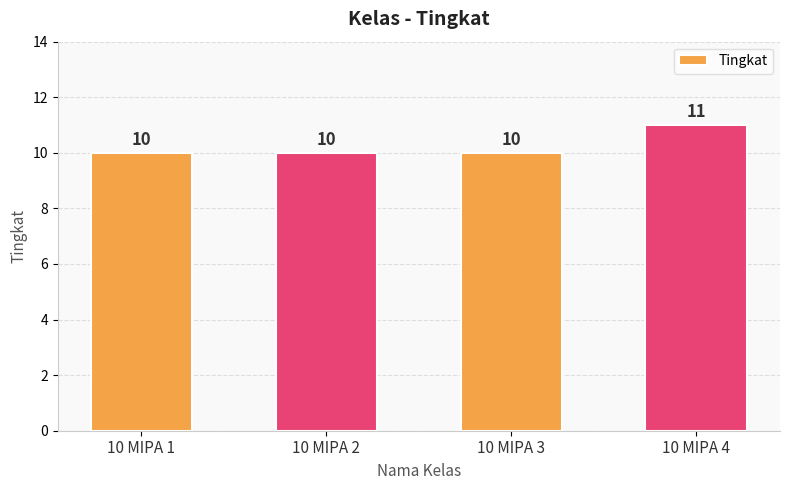

What is the greatest value displayed?

11